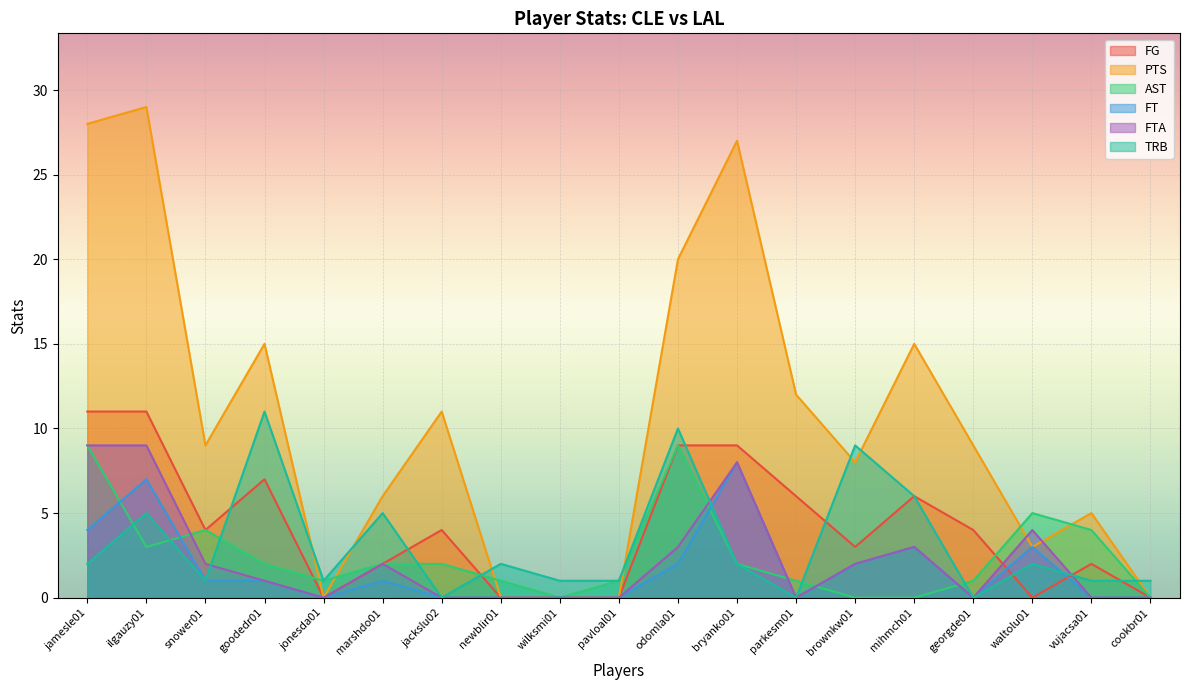

What is the difference between the TRB values at jonesda01 and waltolu01?

1